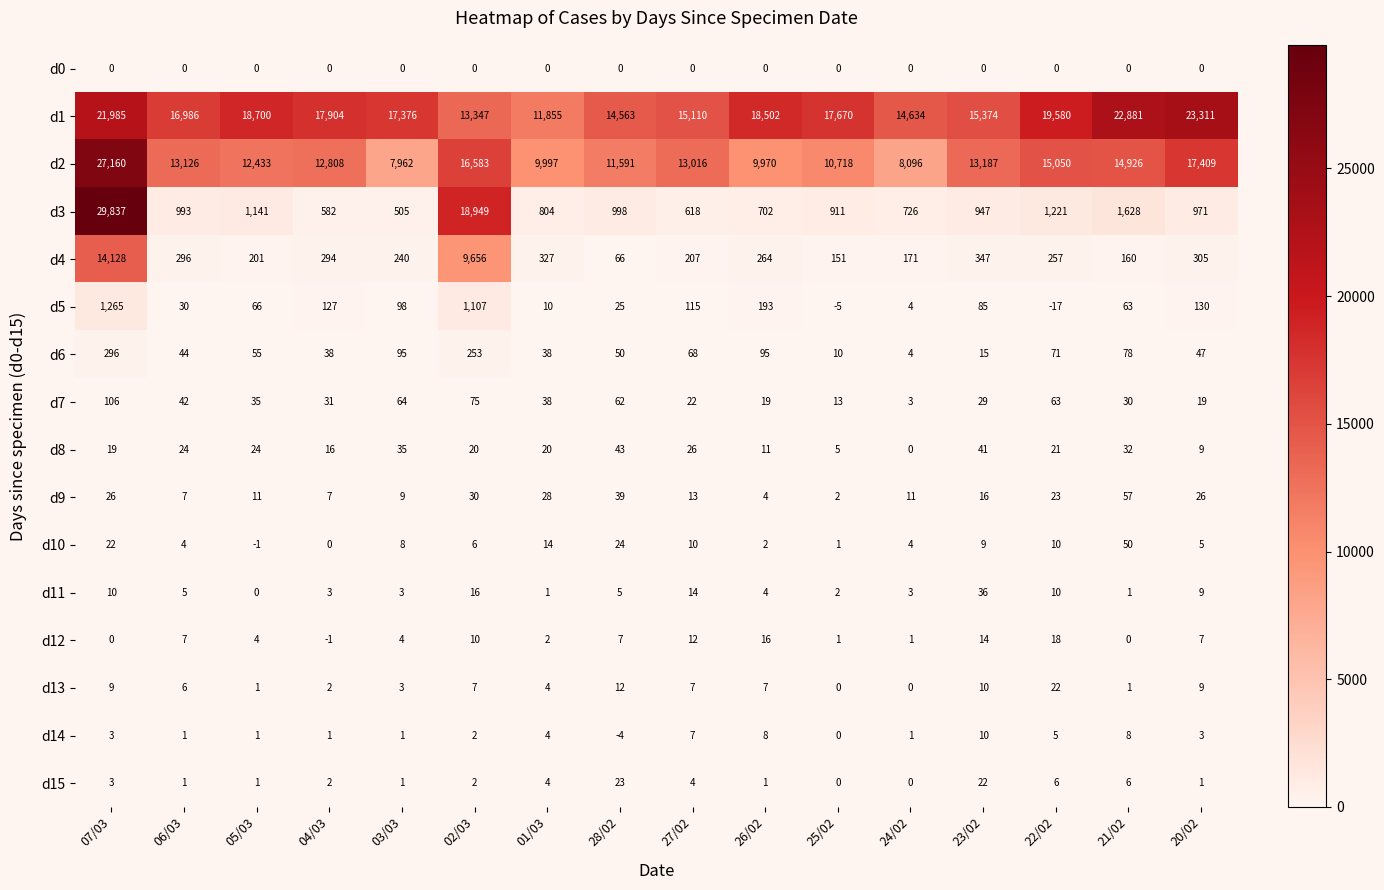

What is the difference between the highest and lowest values at 26/02?

18502